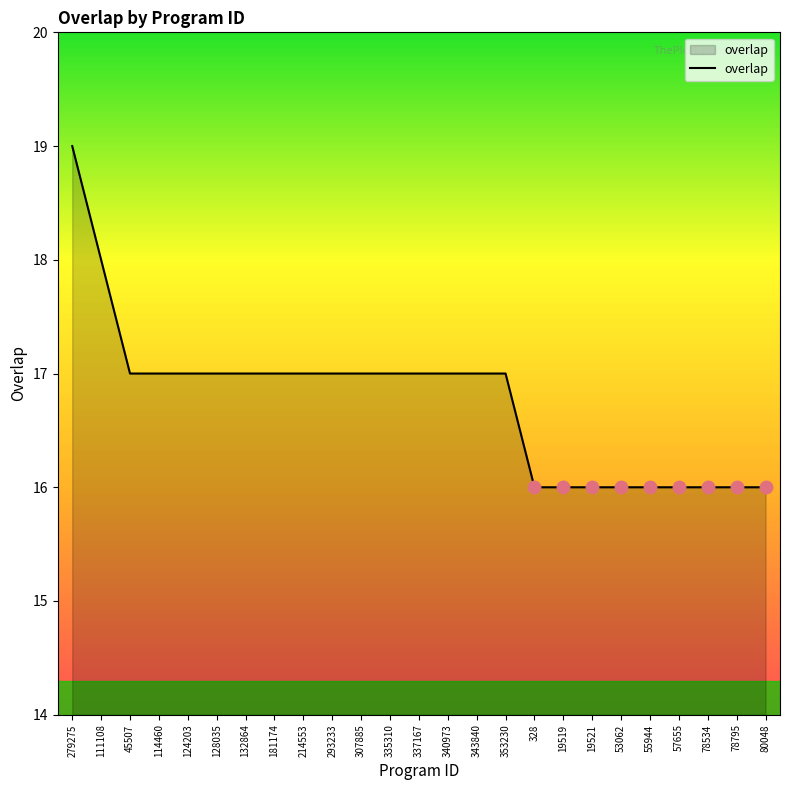

Reading left to right, extract all data points from this chart.

19	18	17	17	17	17	17	17	17	17	17	17	17	17	17	17	16	16	16	16	16	16	16	16	16